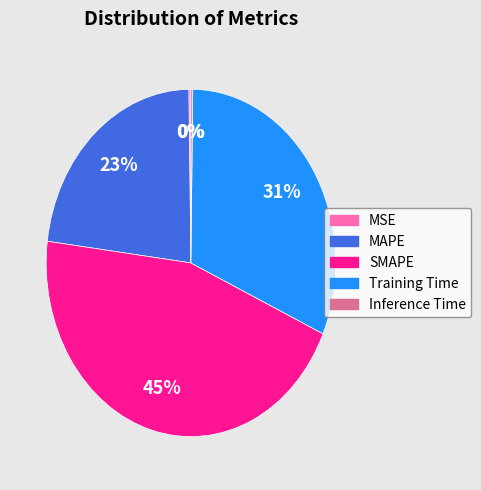

Does SMAPE account for over 50% of the chart?

No